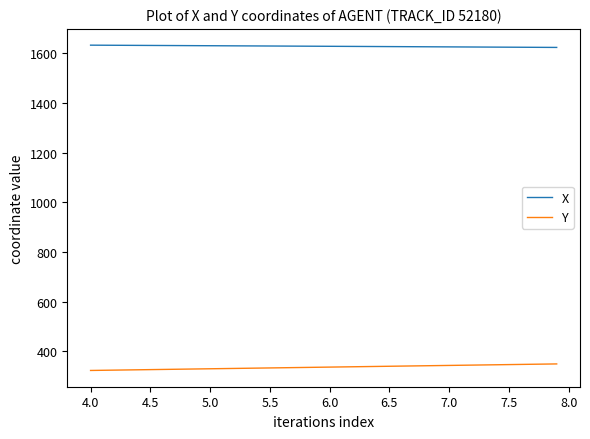

Rank the series by their maximum value, from highest to lowest.

X, Y